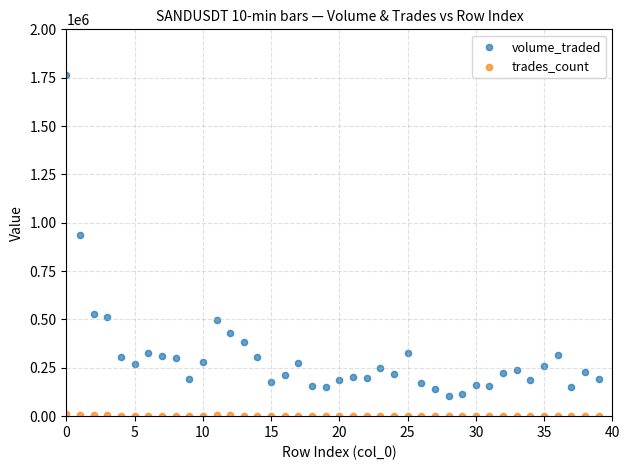

What are all the series names shown in the legend?

volume_traded, trades_count